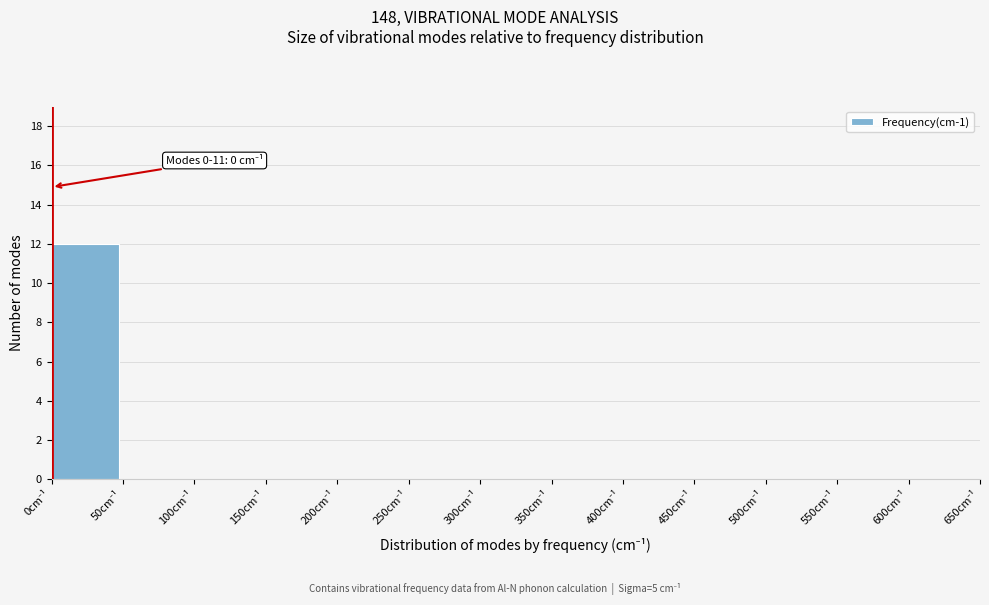

What is the sum of all values?

12